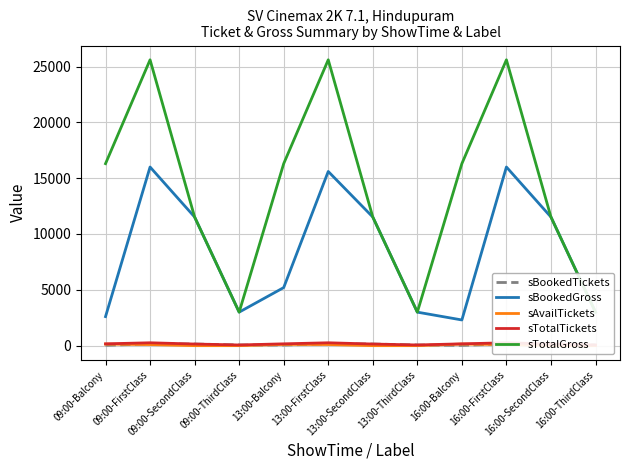

Is it true that sBookedGross equals 16000 at 09:00-FirstClass?

True